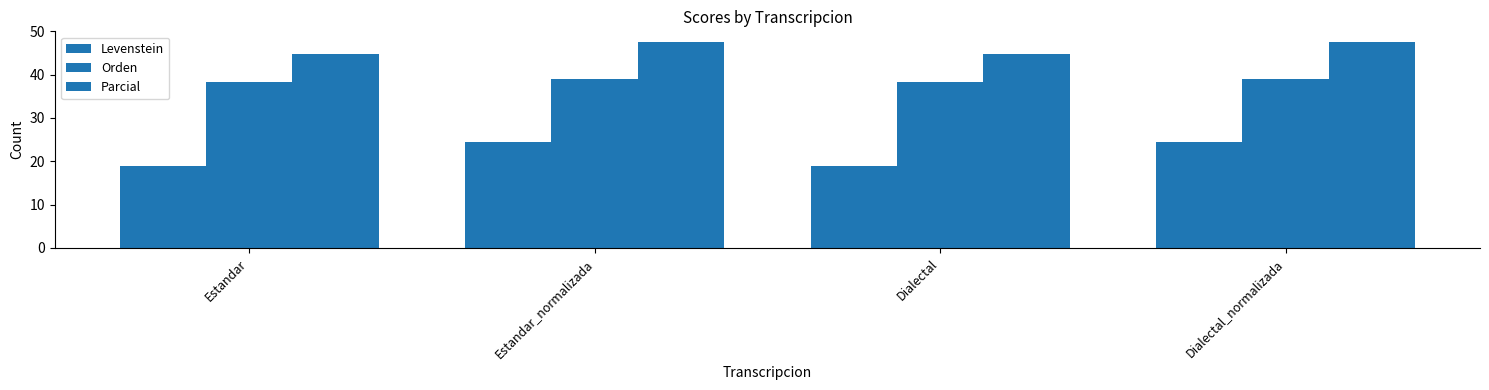

True or false: Orden has a value of 13.8 at Dialectal.

False